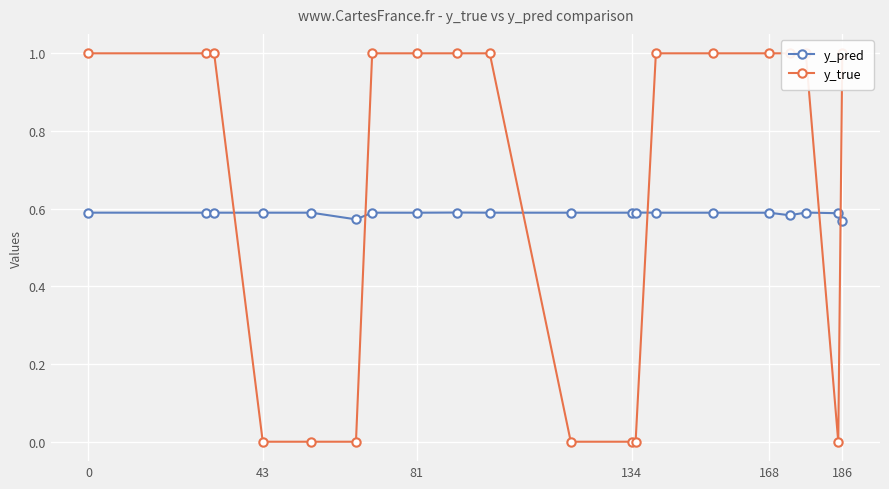

Reading left to right, list all the values displayed in this chart.

y_pred: 0.6	0.6	0.6	0.6	0.6	0.6	0.6	0.6	0.6	0.6	0.6	0.6	0.6	0.6	0.6	0.6	0.6	0.6	0.6	0.6
y_true: 1.0	1.0	1.0	0.0	0.0	0.0	1.0	1.0	1.0	1.0	0.0	0.0	0.0	1.0	1.0	1.0	1.0	1.0	0.0	1.0